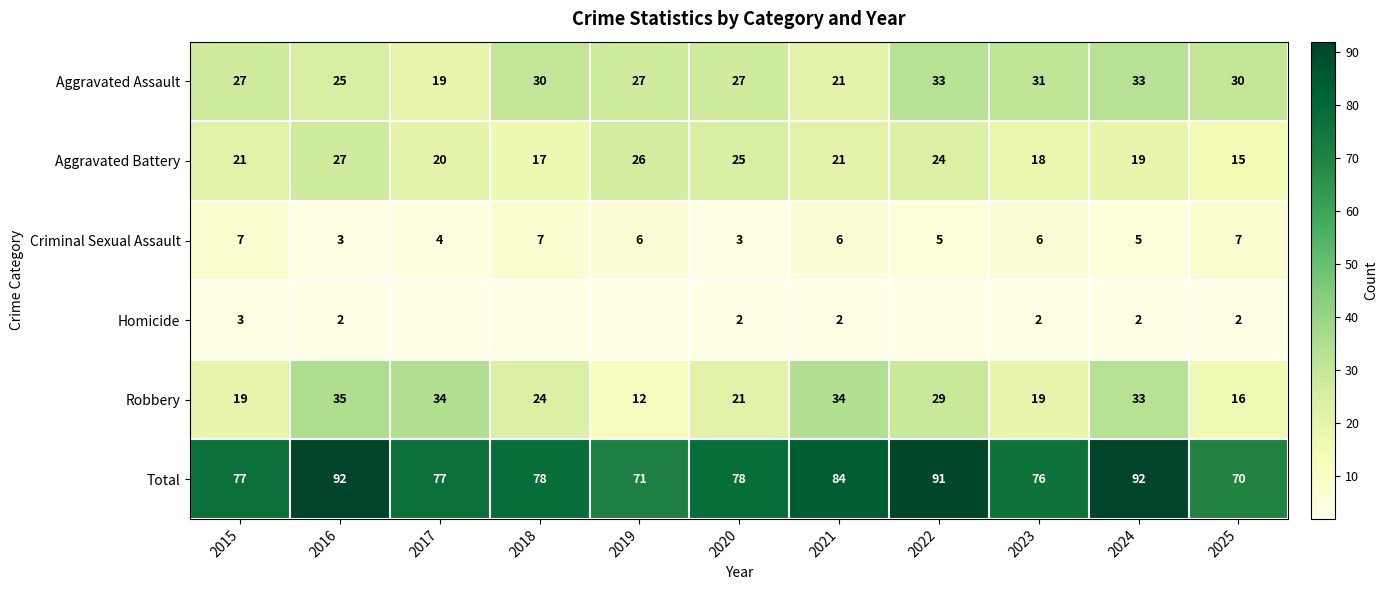

At 2020, list the series in order from largest to smallest.

Total, Aggravated Assault, Aggravated Battery, Robbery, Criminal Sexual Assault, Homicide